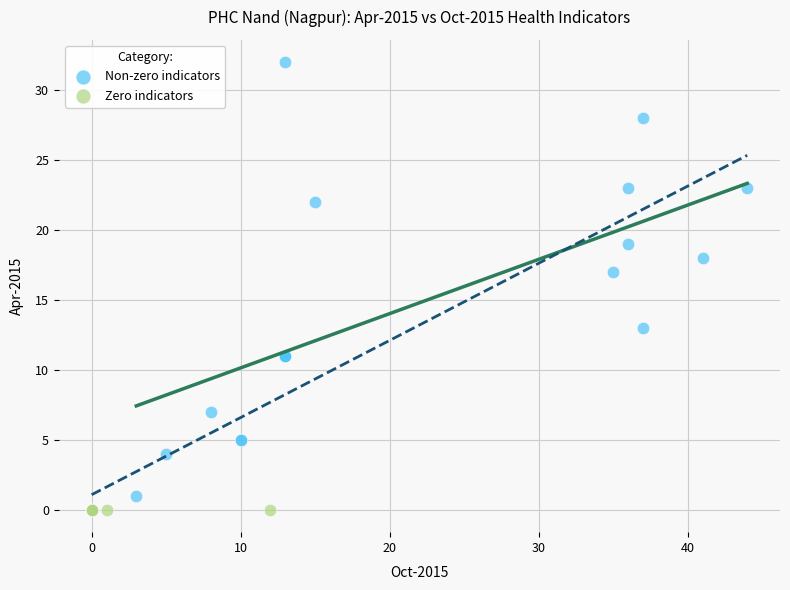

What are all the series names shown in the legend?

Non-zero indicators, Zero indicators